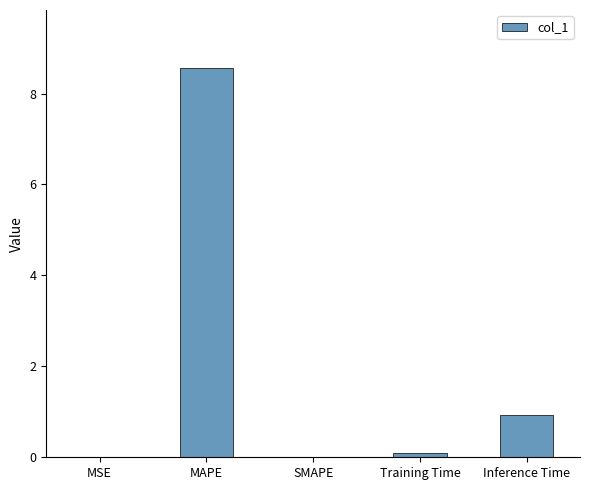

Which label corresponds to the largest value in the chart?

MAPE